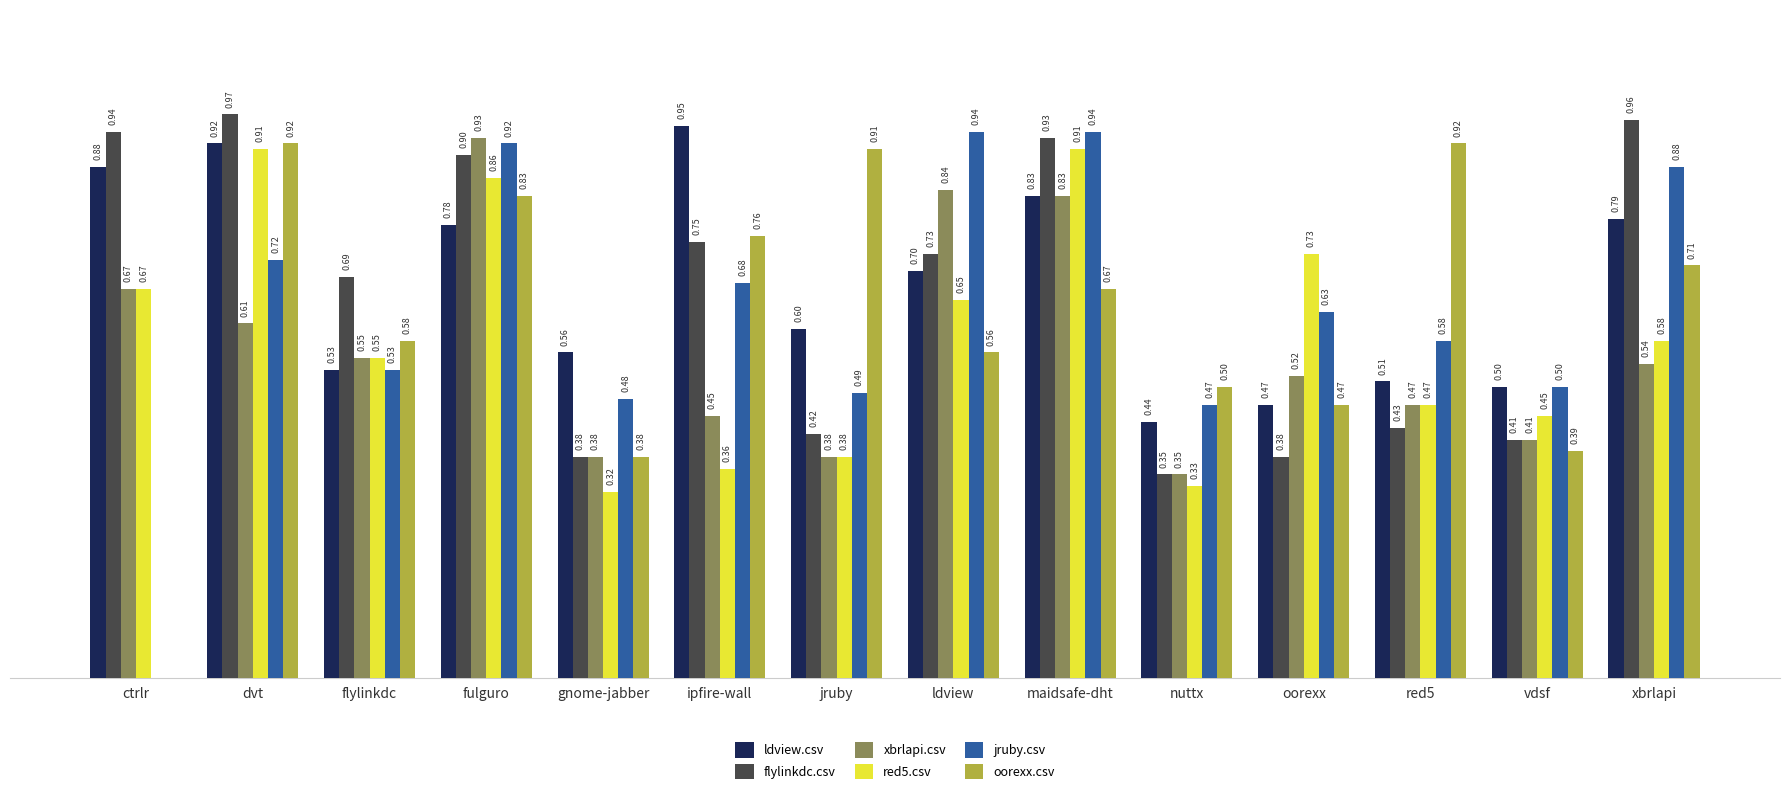

Which category has the highest value across all series?

dvt